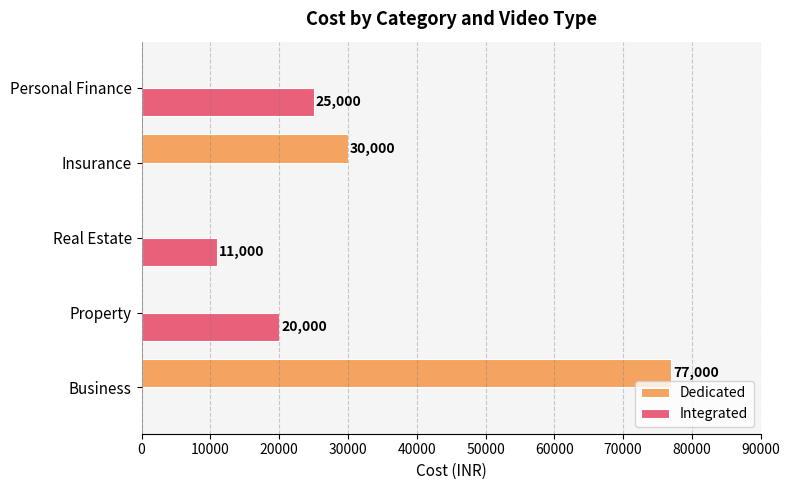

What is the highest value of the Dedicated series?

77000